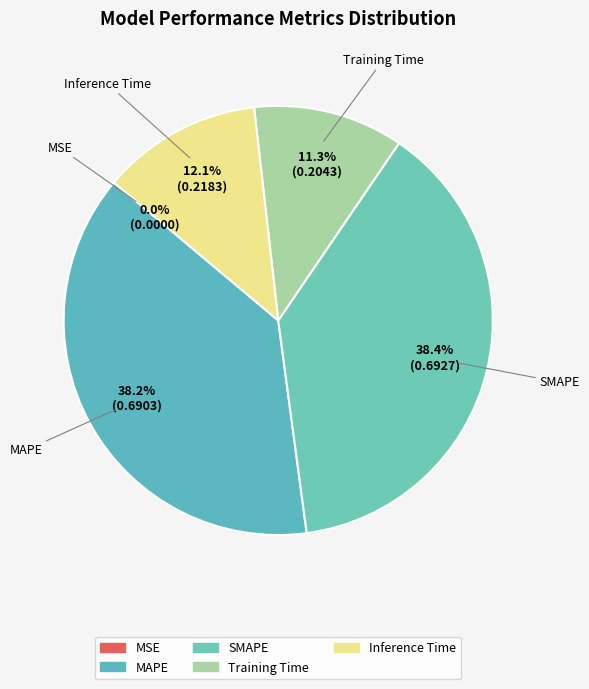

Is there a majority slice in this chart?

No